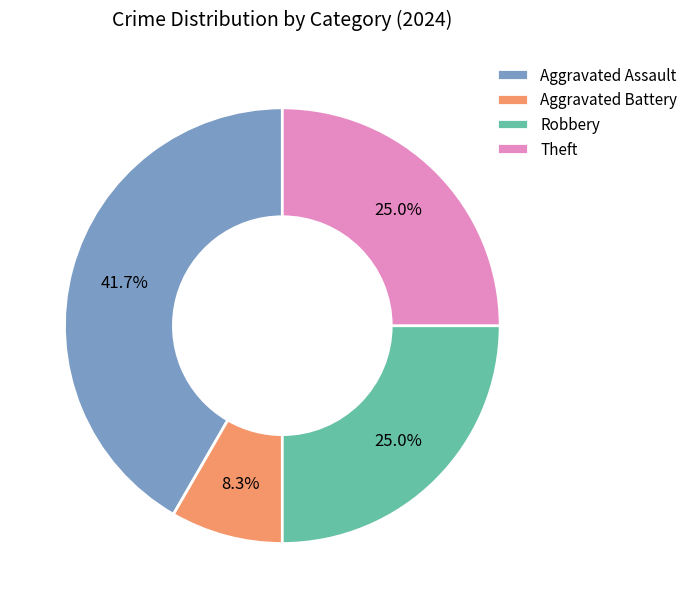

How many segments does this pie chart have?

4